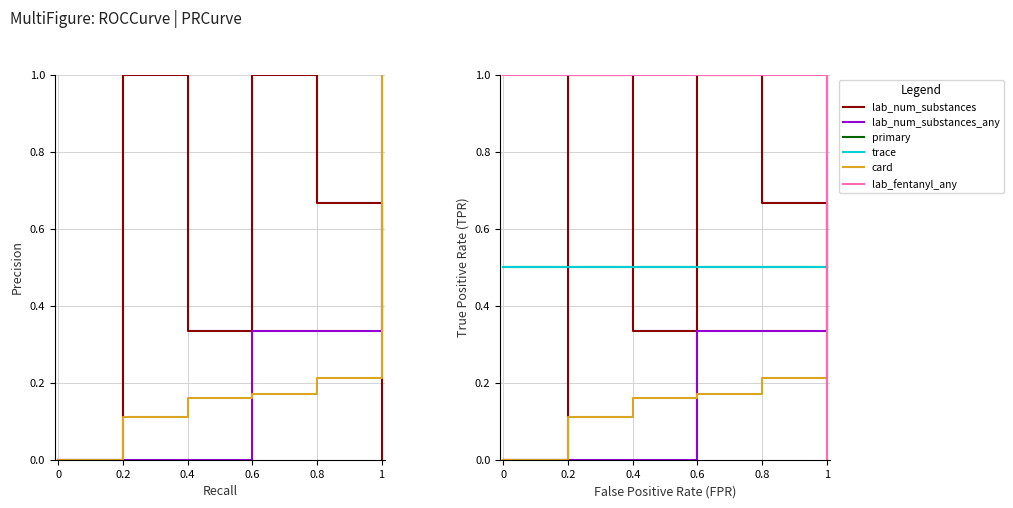

At 1, list the series in order from smallest to largest.

lab_num_substances, lab_fentanyl_any, primary, trace, lab_num_substances_any, card